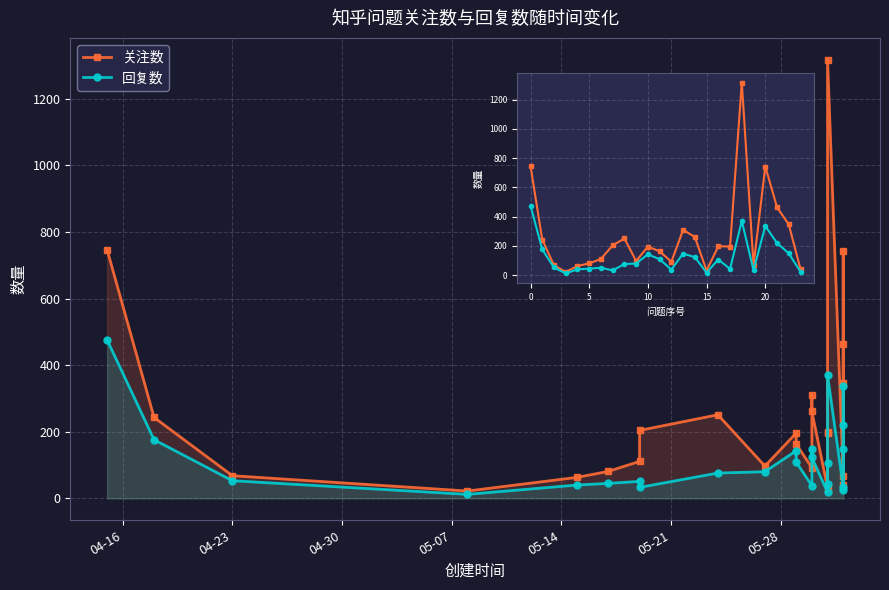

What is the label of the 4th point from the right?

20